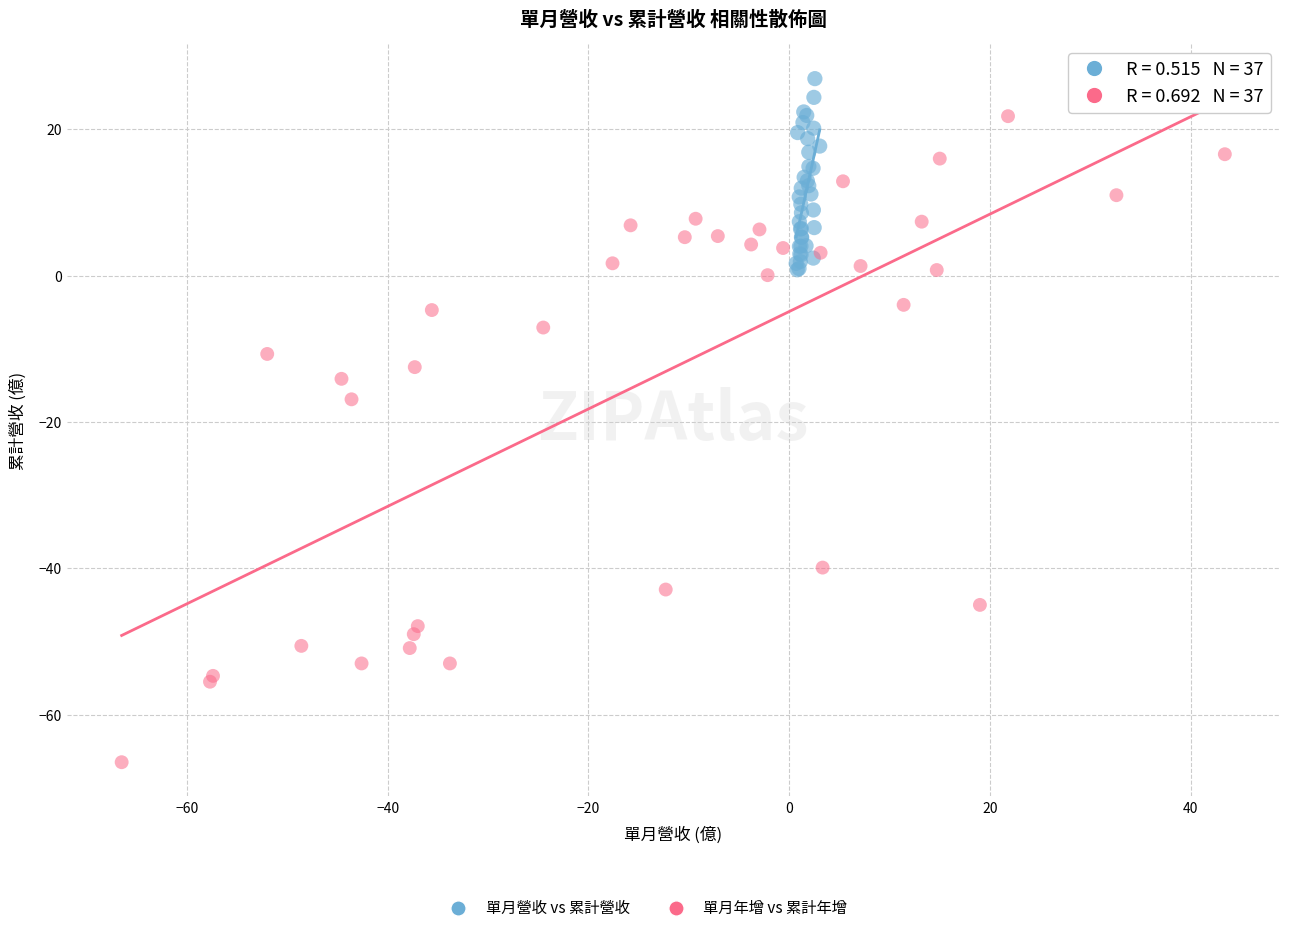

Which series reaches the minimum Y coordinate?

單月年增 vs 累計年增